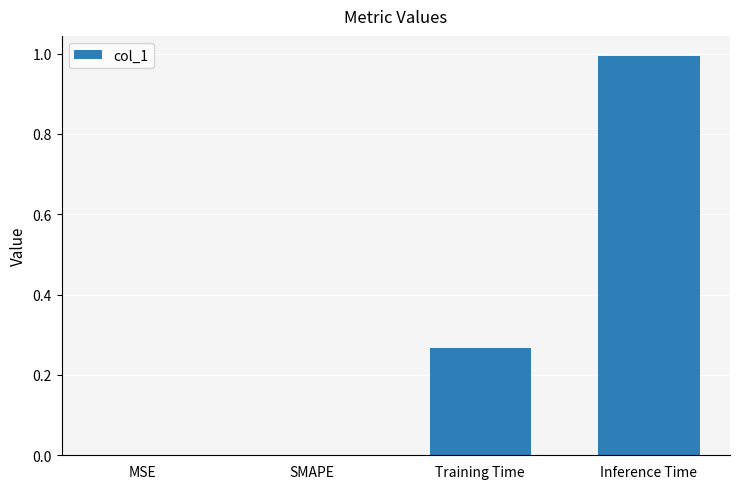

At which category does the chart reach its peak across all series?

Inference Time